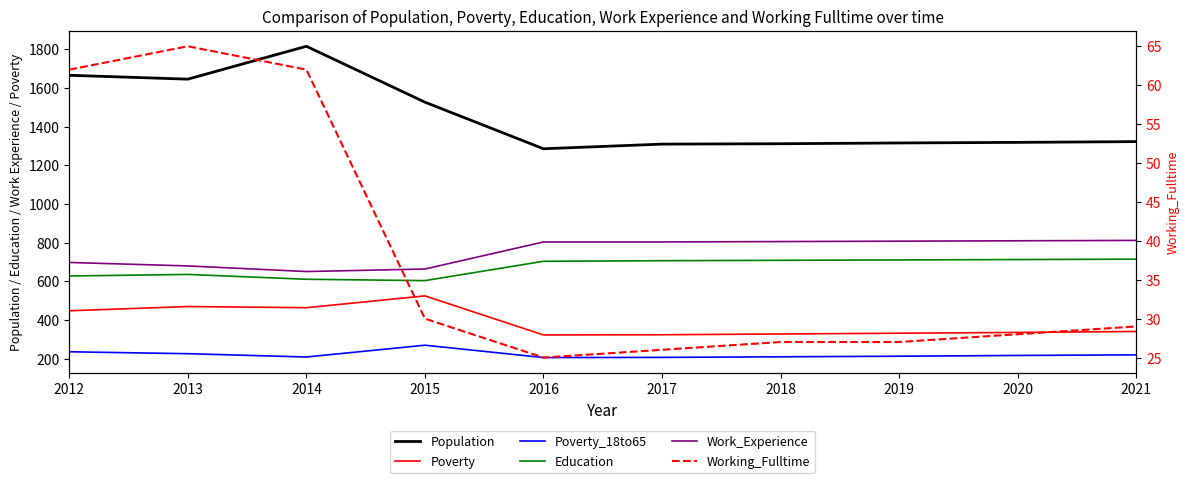

True or false: Population has a value of 1815 at 2014.

True